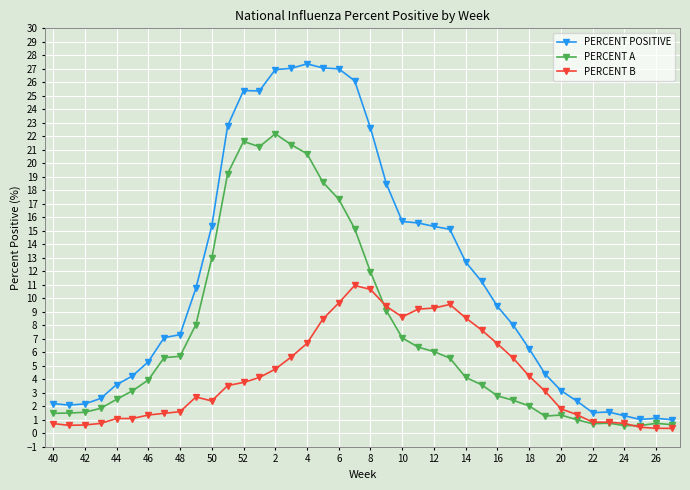

How many categories are shown in the chart?

40